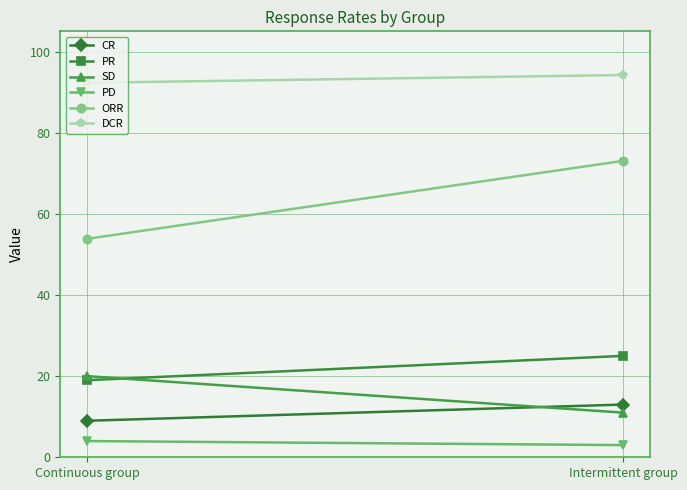

Is this an area chart (filled region under the line)?

No